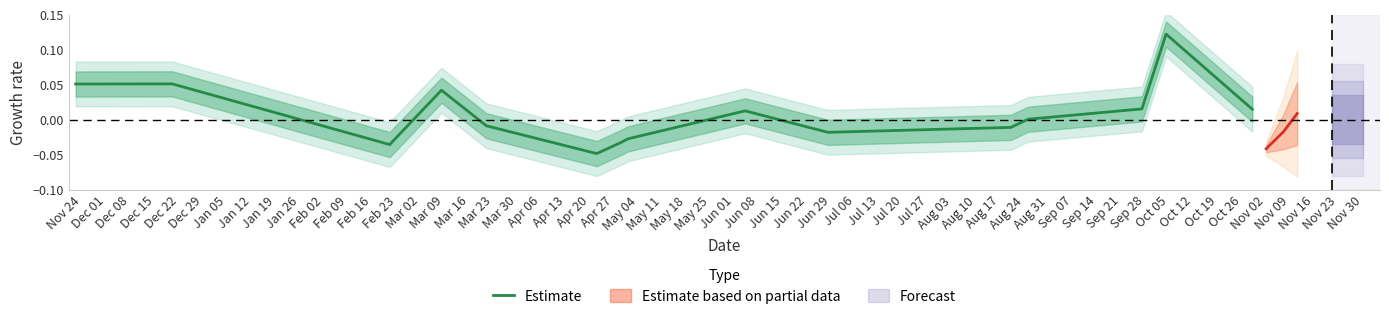

What is the label of the 8th point from the left?

Jan 12